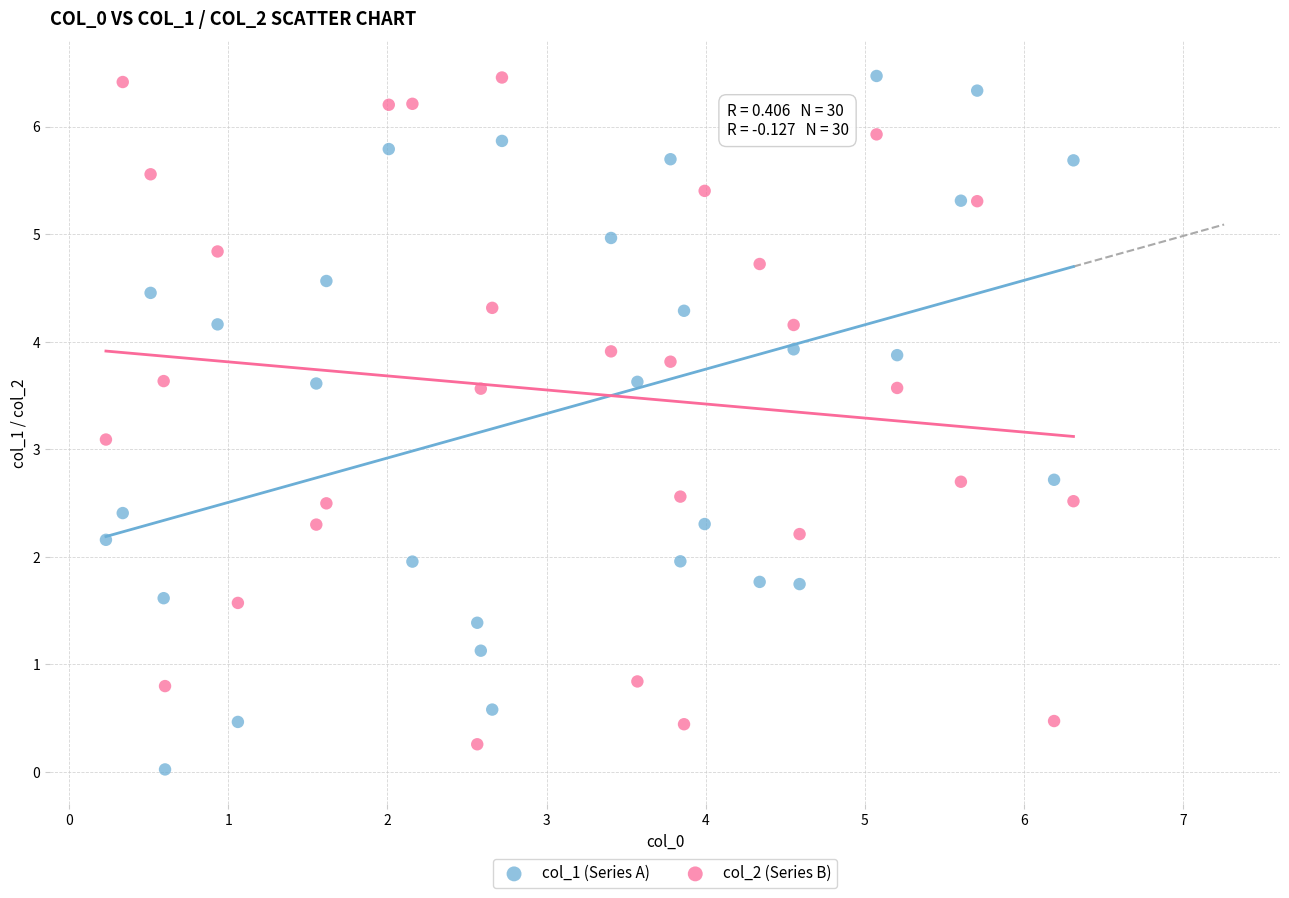

Across all data points, what is the range of X values (max minus min)?

6.1